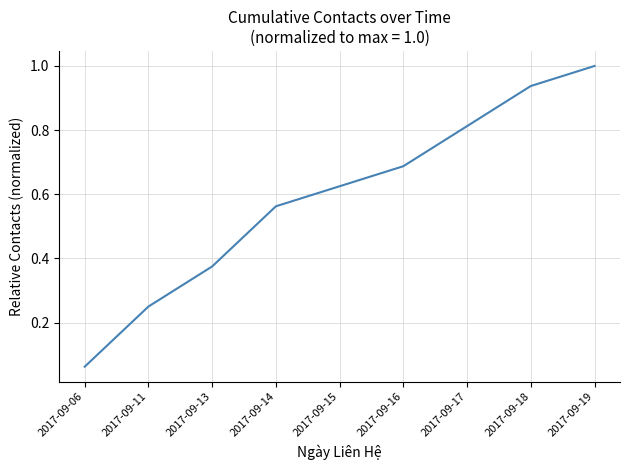

Between 2017-09-13 and 2017-09-06, which is larger?

2017-09-13